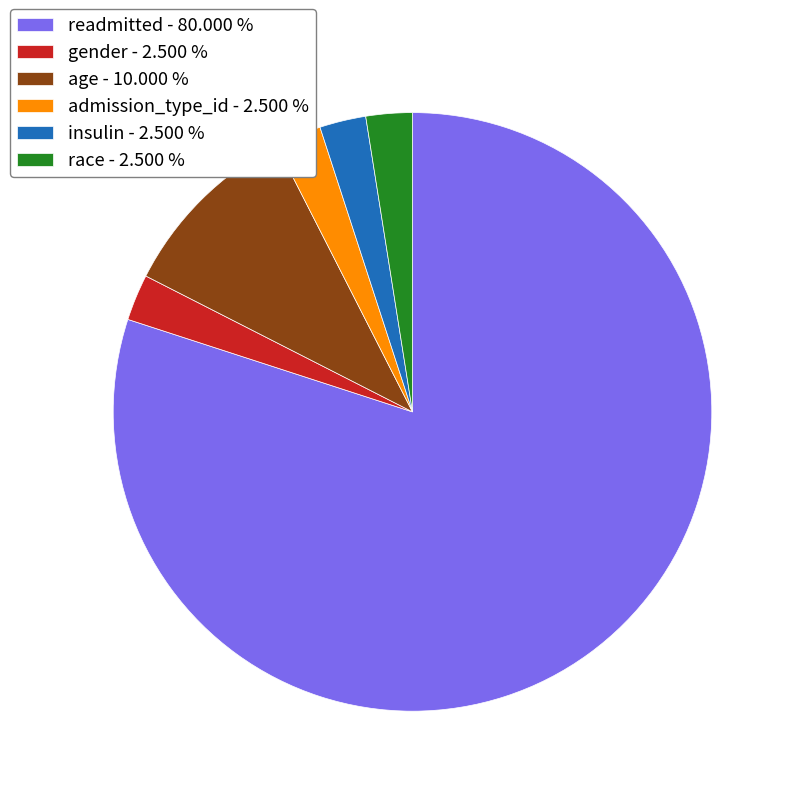

What is the ratio of the value at admission_type_id - 2.500 % to the value at race - 2.500 %?

1.0